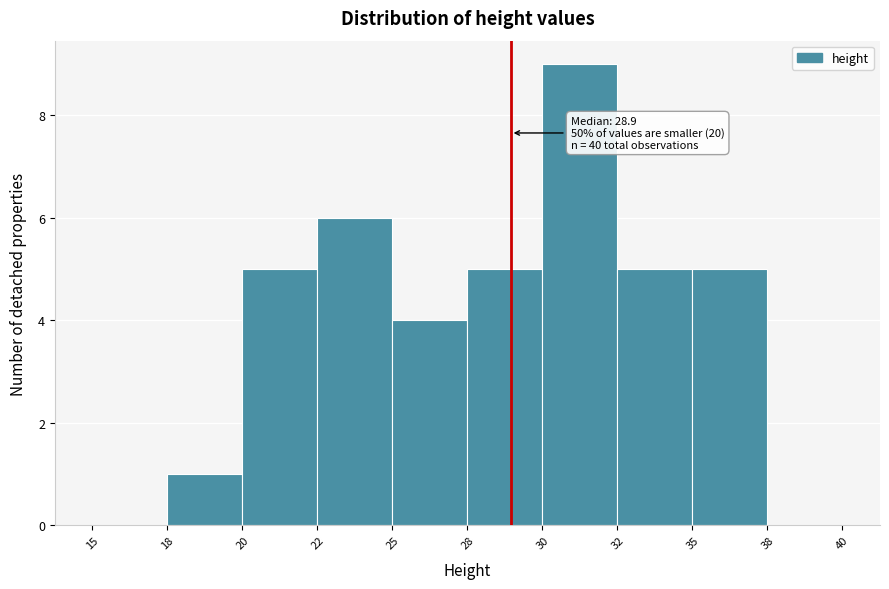

Reading left to right, what are all the values shown in this chart?

15=0	18=1	20=5	22=6	25=4	28=5	30=9	32=5	35=5	38=0